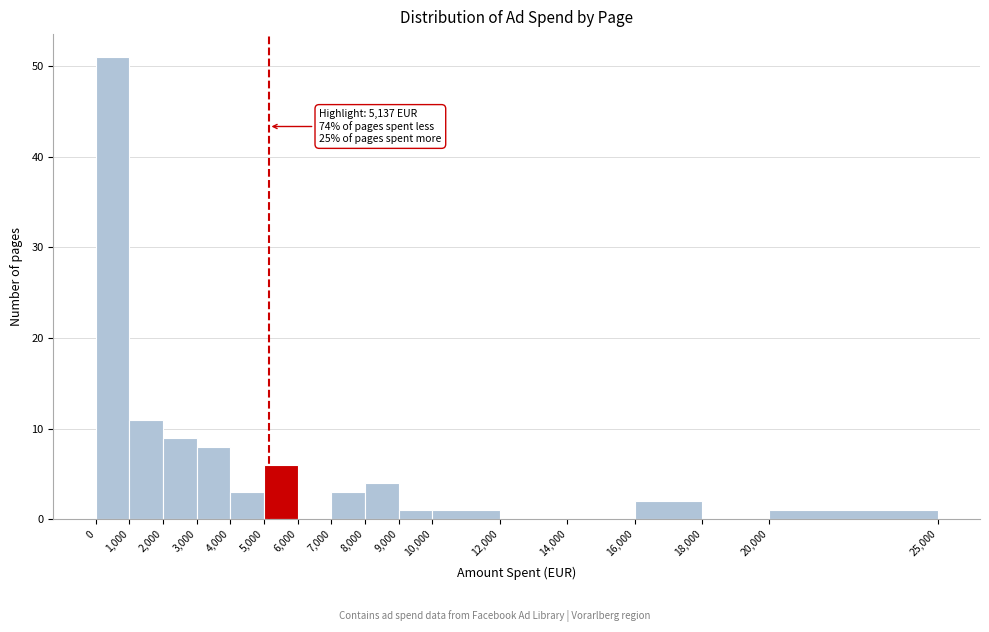

Over which range of the x-axis is the bar tallest?

0 to 1,000